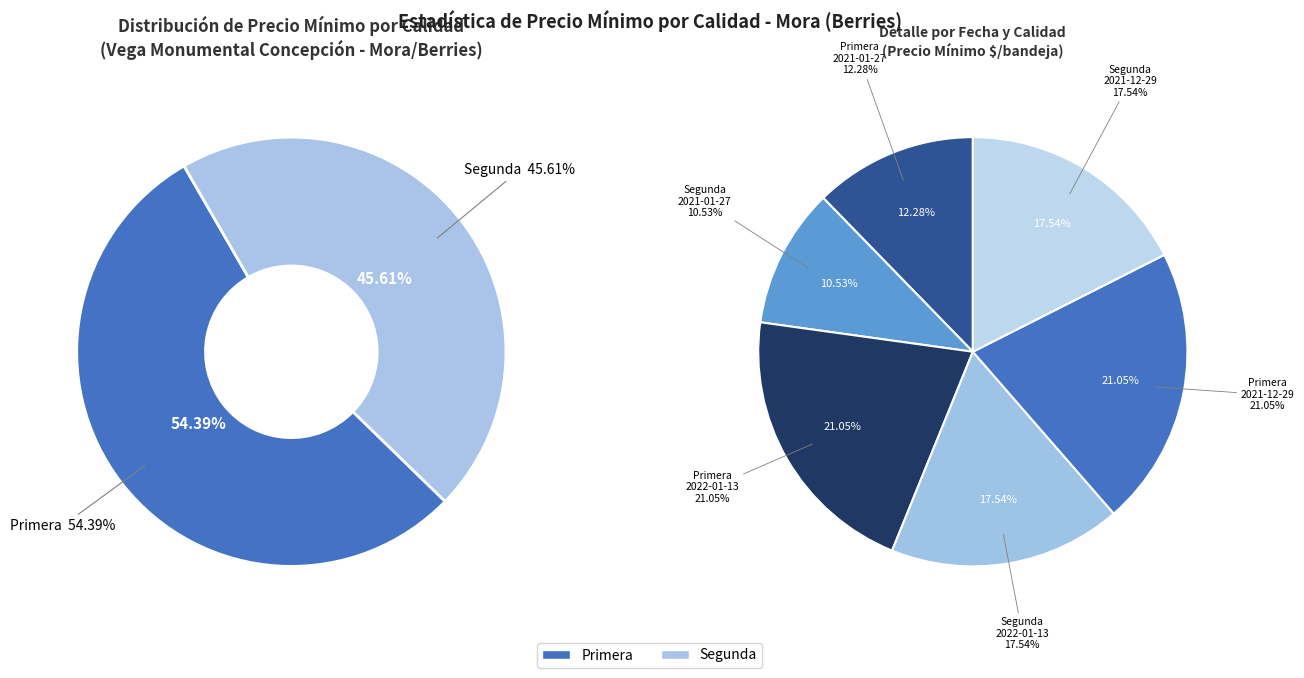

Is there a majority slice in this chart?

No